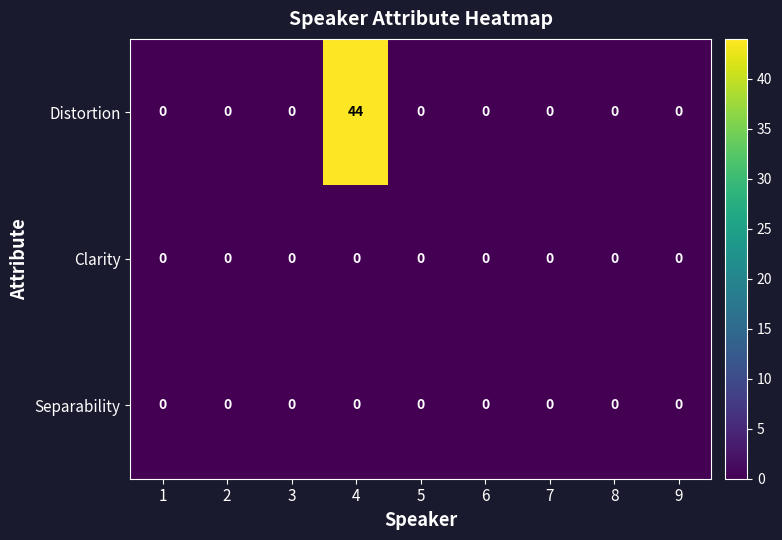

How many categories are shown in the chart?

9